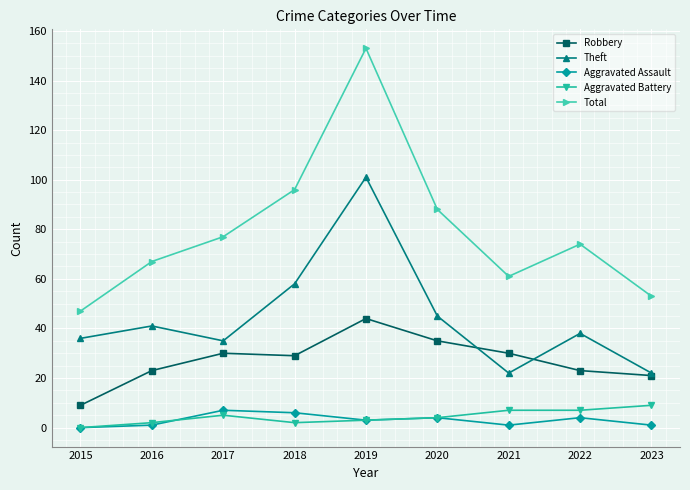

Rank the series by their maximum value, from lowest to highest.

Aggravated Assault, Aggravated Battery, Robbery, Theft, Total